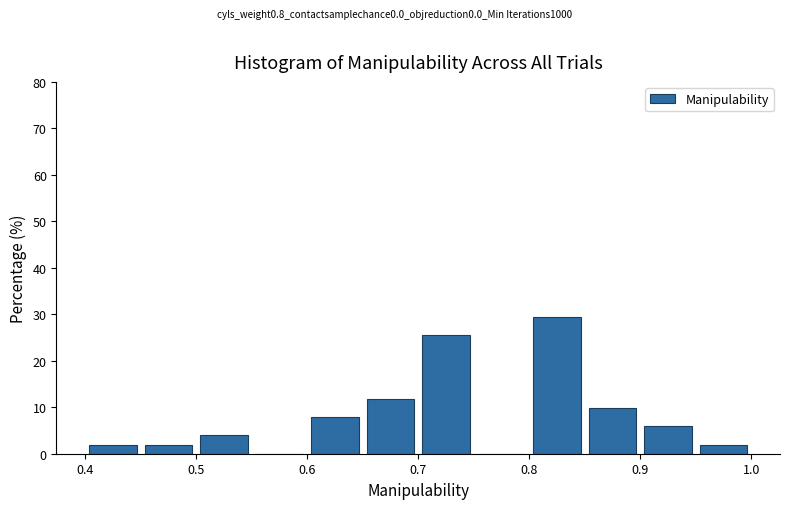

Reading left to right, transcribe this chart: for each bar, give the range it covers on the x-axis and its height. The values are not printed on the chart, so give them approximately, as read against the axis.

0.40 to 0.45: 2
0.45 to 0.50: 2
0.50 to 0.55: 4
0.55 to 0.60: 0
0.60 to 0.65: 8
0.65 to 0.70: 12
0.70 to 0.75: 25
0.75 to 0.80: 0
0.80 to 0.85: 29
0.85 to 0.90: 10
0.90 to 0.95: 6
0.95 to 1.00: 2